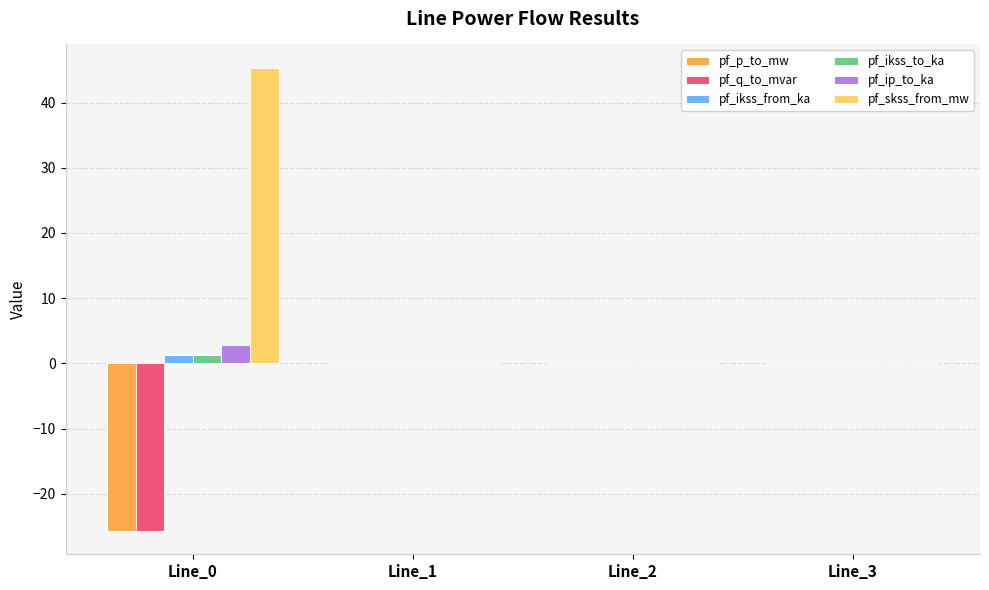

Which series has the largest total across all categories?

pf_skss_from_mw